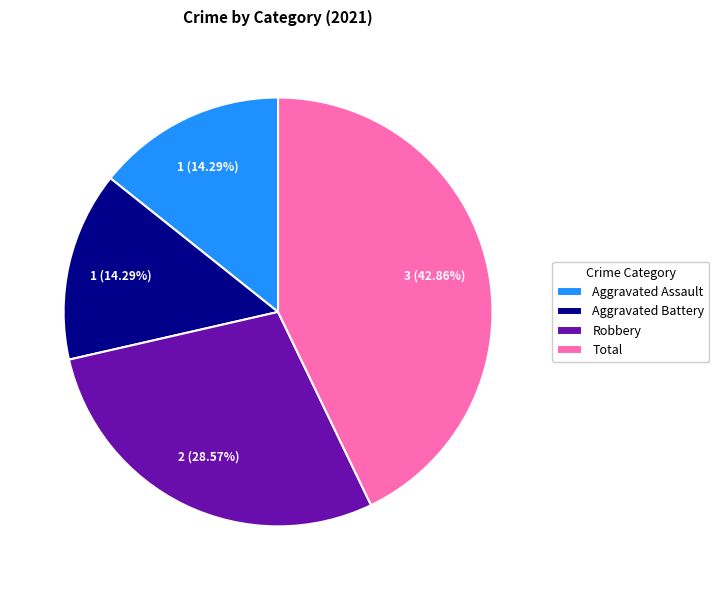

Is the sum of Total and Aggravated Battery greater than half?

Yes